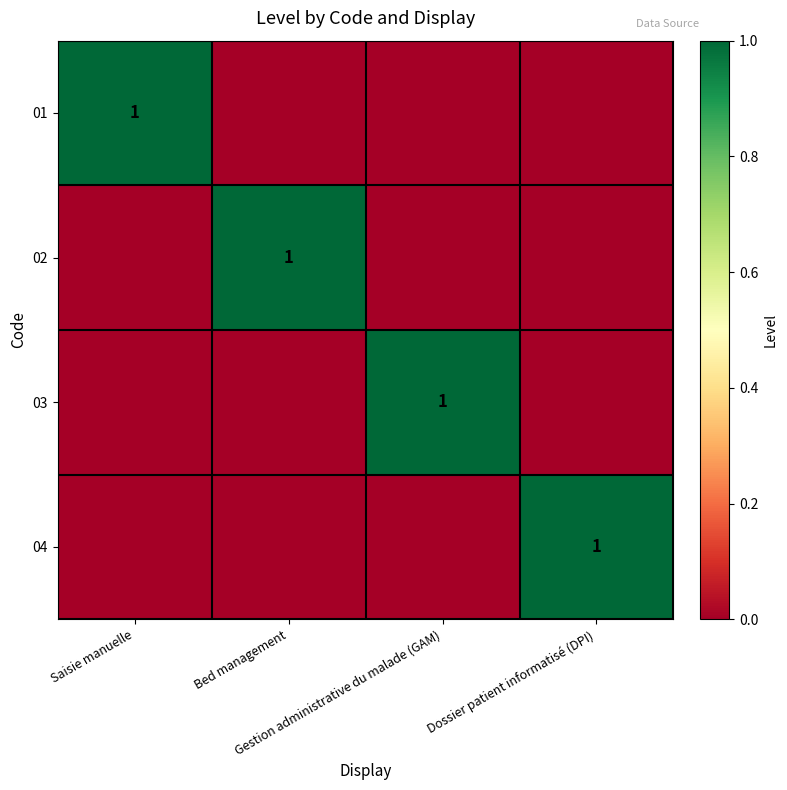

How many values in 01 are above zero?

1